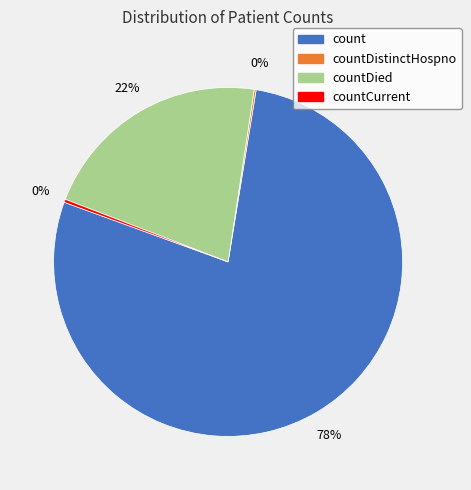

Is there a majority slice in this chart?

Yes